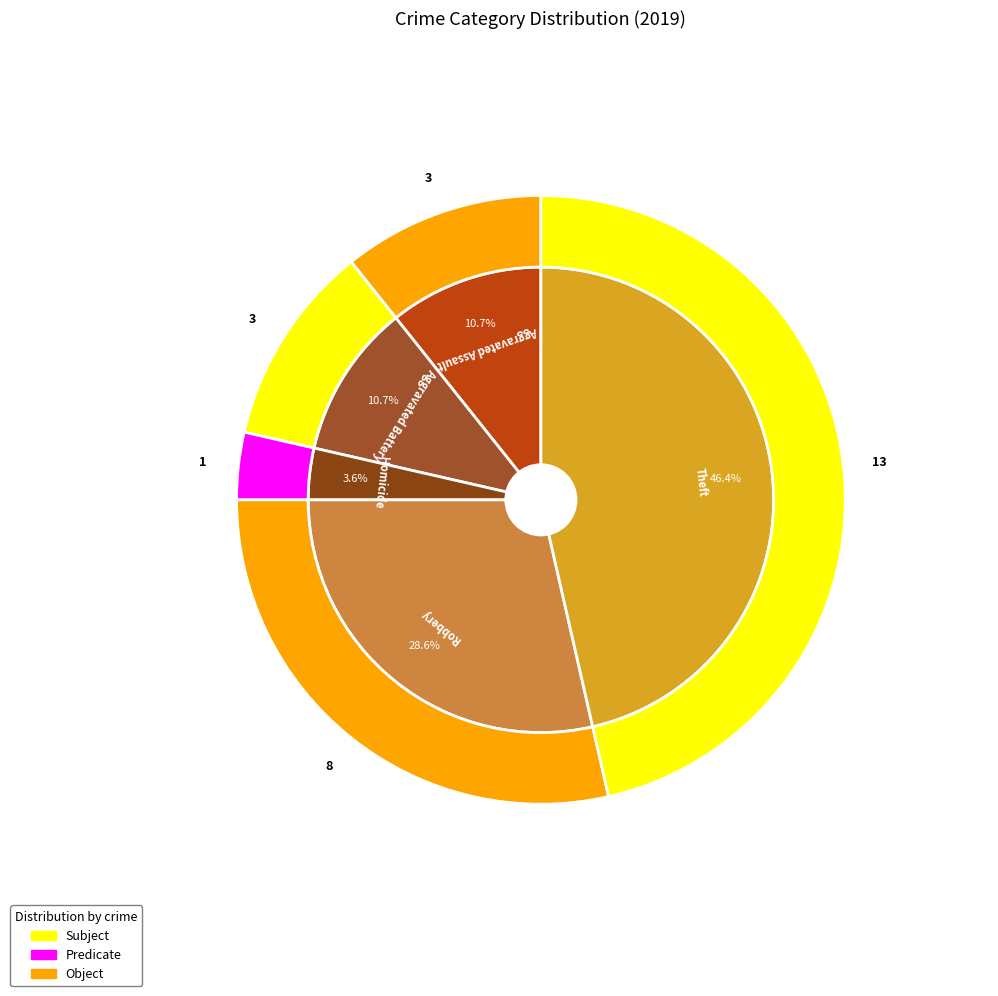

Is it true that Homicide is 15% of the pie?

False